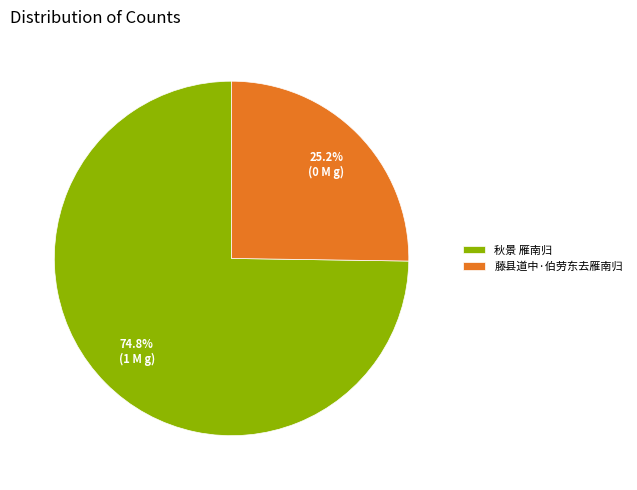

Between 藤县道中·伯劳东去雁南归 and 秋景 雁南归, which is larger?

秋景 雁南归